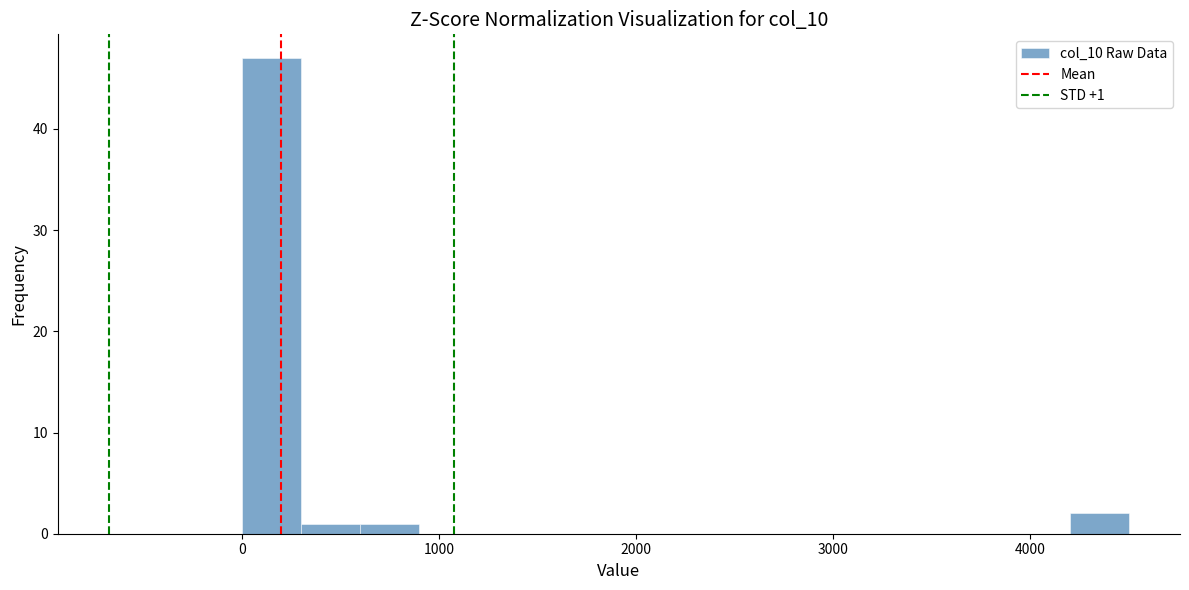

Around what value on the x-axis is the tallest bar? Give the approximate position of its centre, as read against the axis.

200